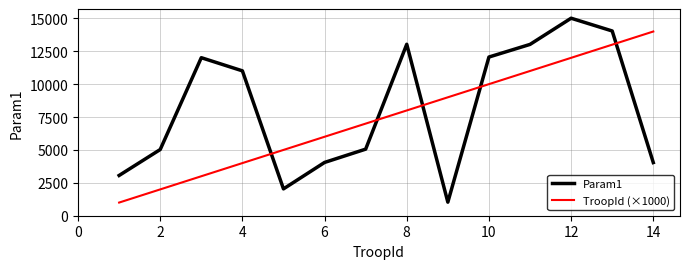

What is the lowest value of the Param1 series?

1030